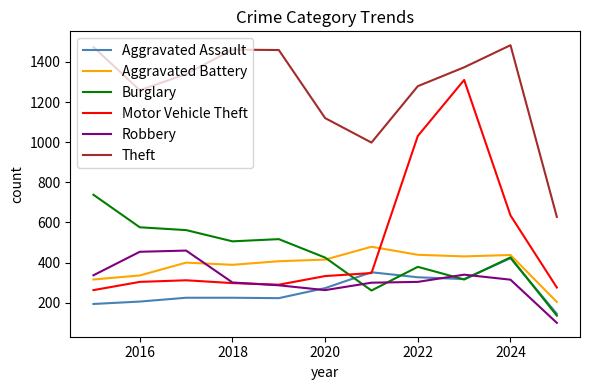

True or false: Aggravated Assault and Theft intersect in this chart.

False